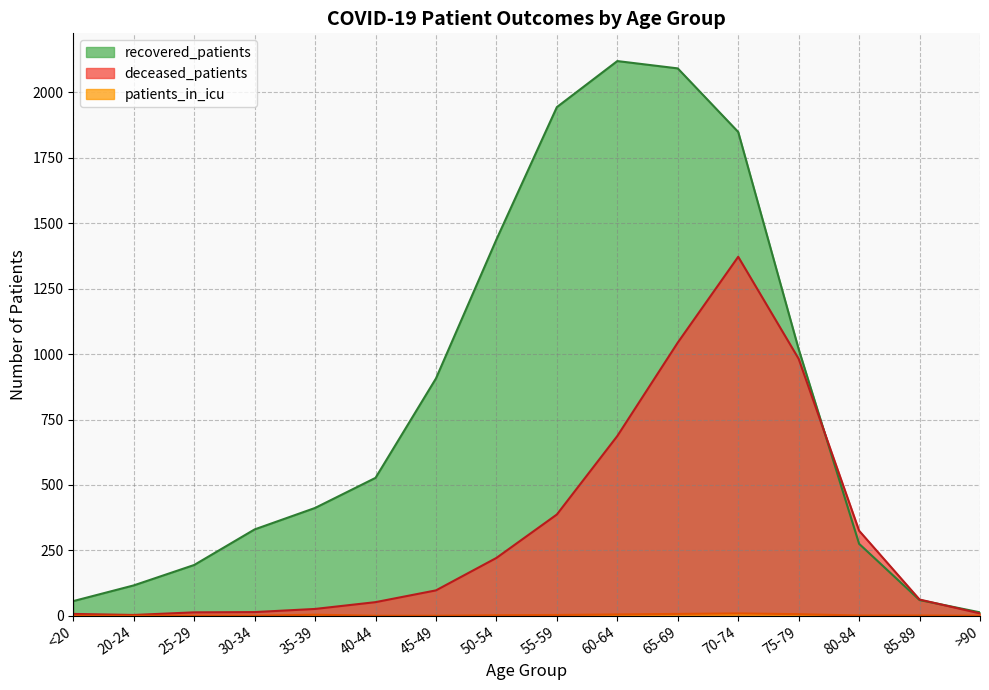

What is the maximum value for patients_in_icu?

9